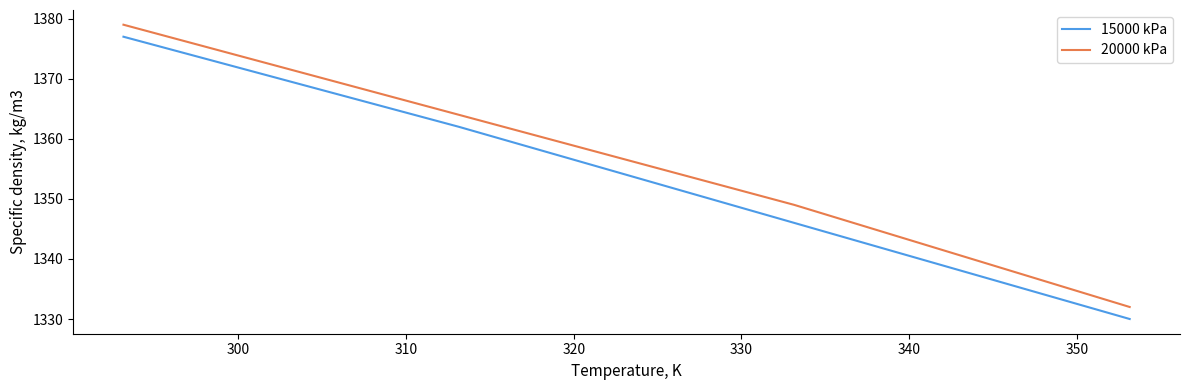

True or false: 15000 kPa and 20000 kPa cross at least once.

False